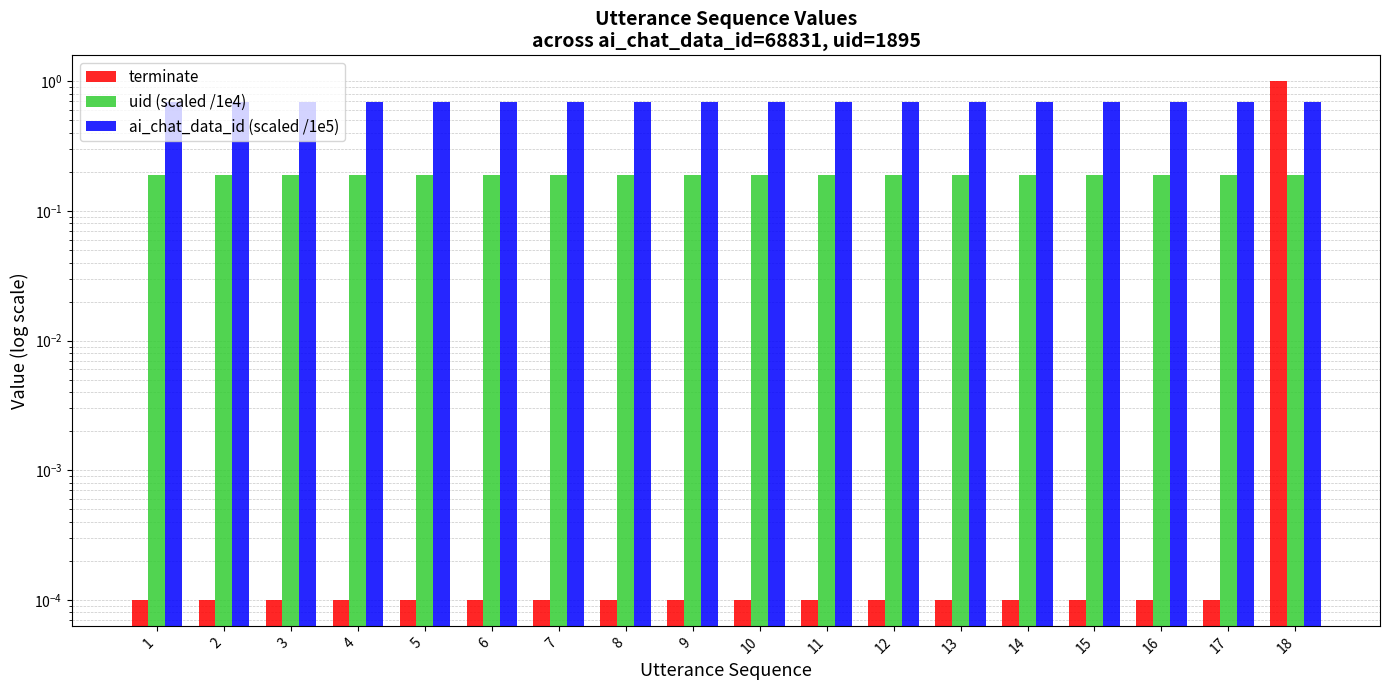

The uid (scaled /1e4) series shows 0.2 at 14. True or false?

True